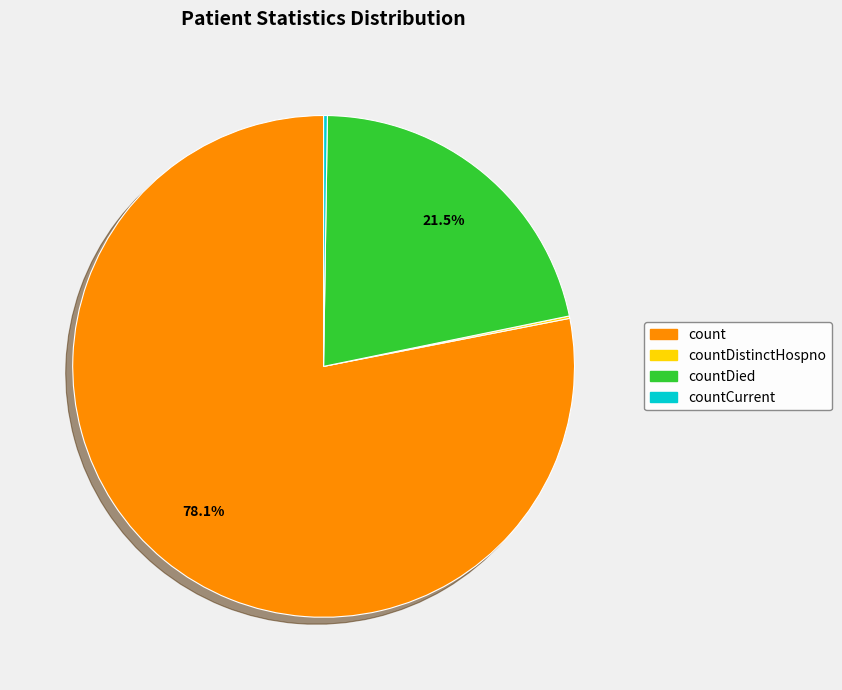

What portion of the pie excludes countDied?

78.5%